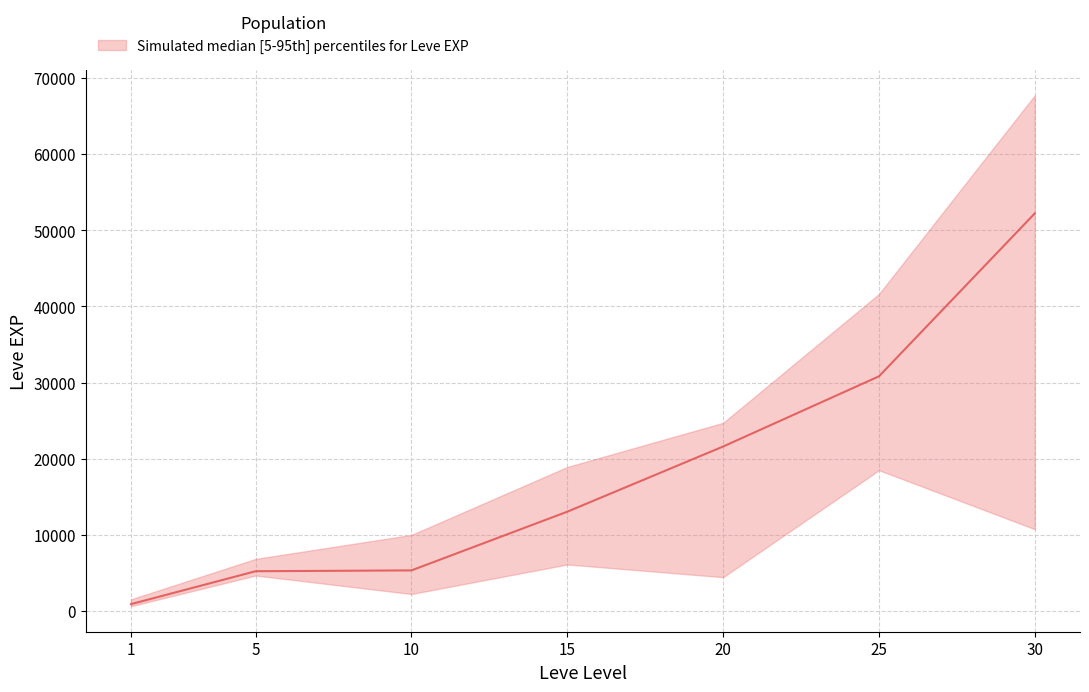

Is the value of Leve EXP lower at 25 greater than the value of Leve EXP upper at 25?

No